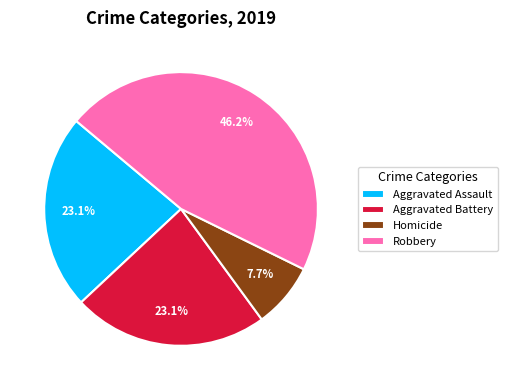

To the nearest percent, what is the difference between the largest and smallest slice percentages?

38%